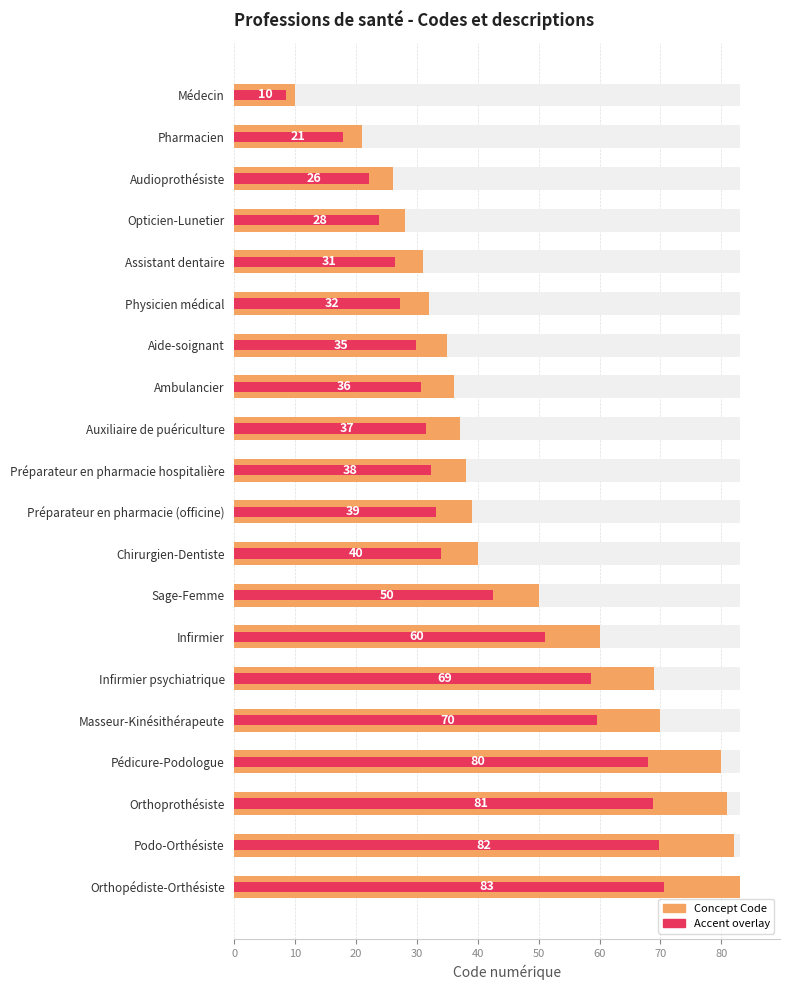

What is the spread (max minus min) of values at Sage-Femme?

7.5